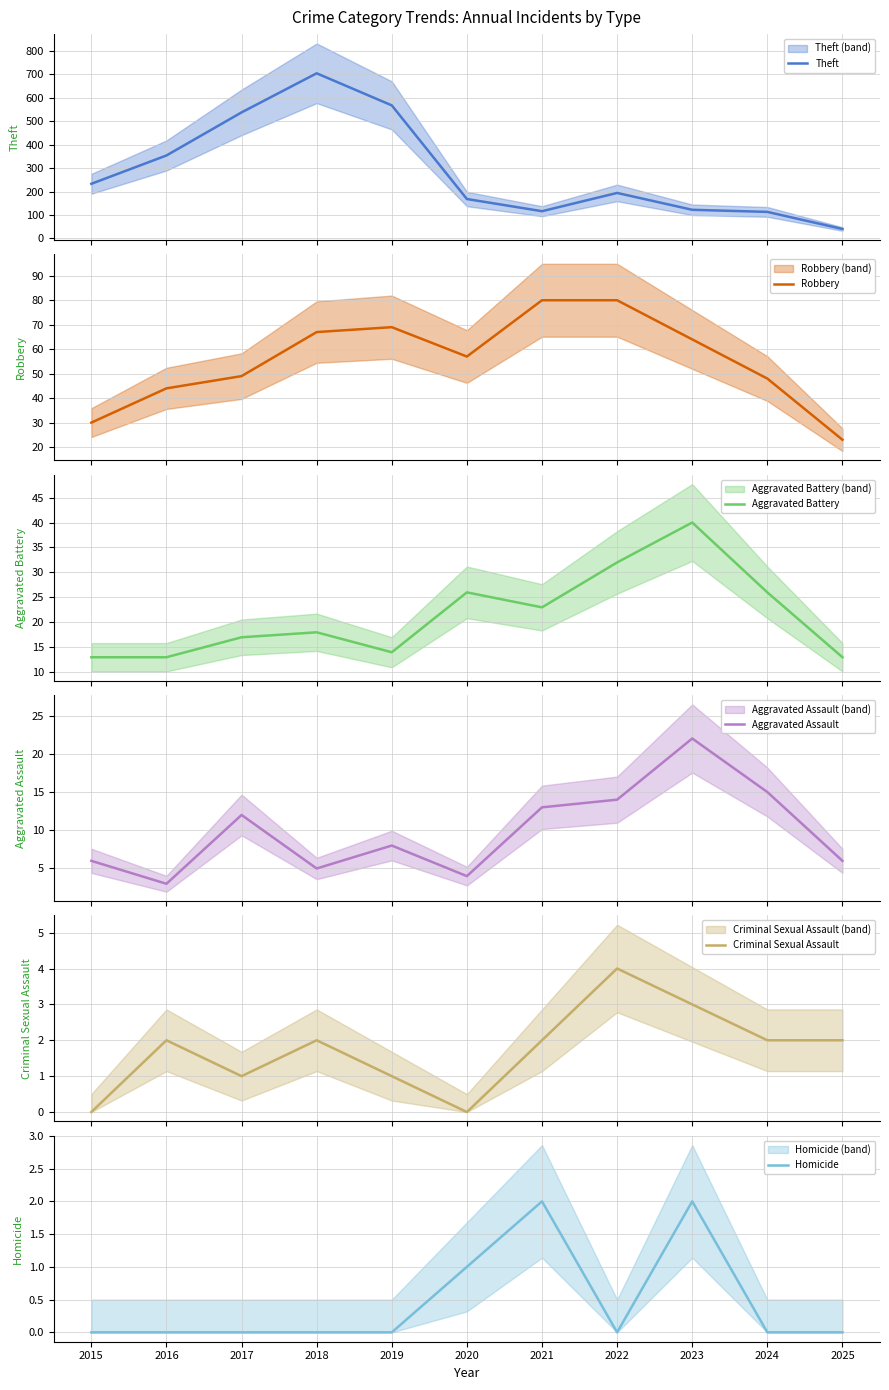

Which series has the largest total across all categories?

Theft